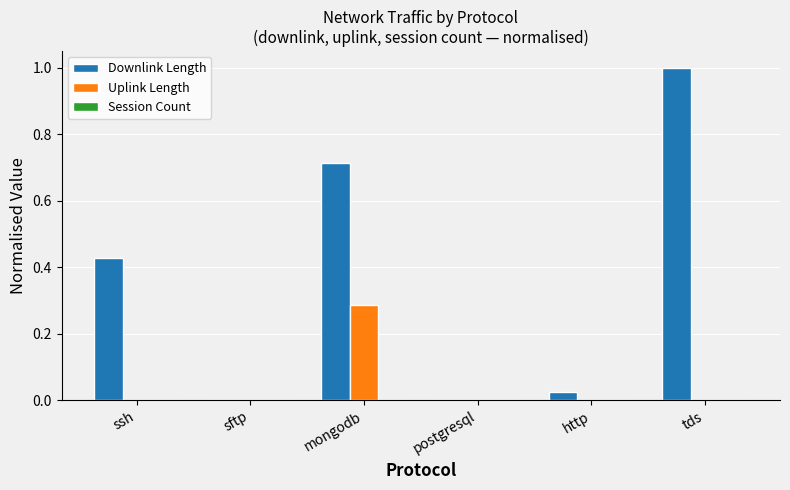

Which series has the largest total across all categories?

Downlink Length